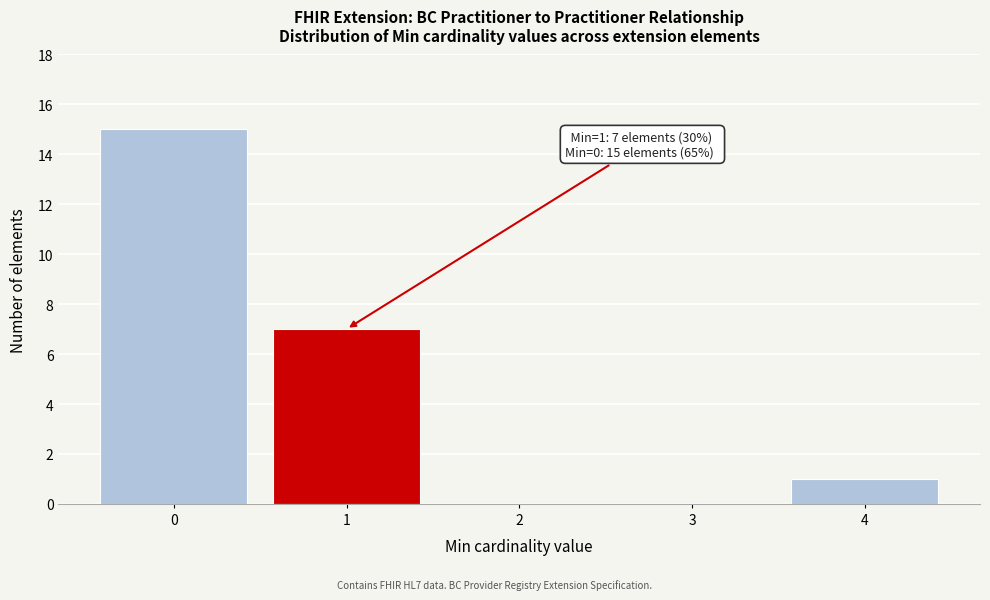

Reading right to left, extract all data points from this chart.

4=1	3=0	2=0	1=7	0=15